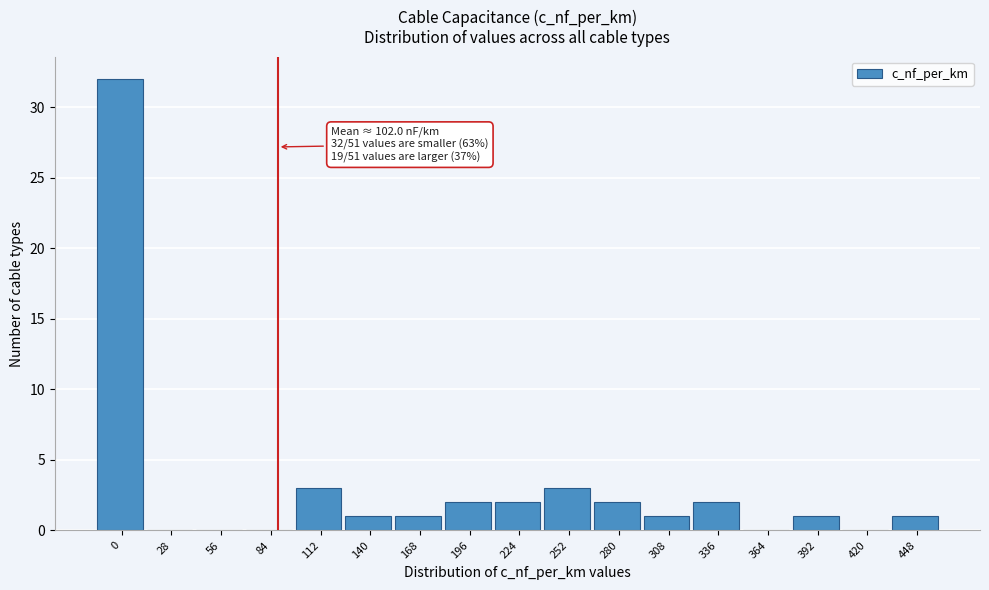

Reading right to left, extract all data points from this chart.

448=1	420=0	392=1	364=0	336=2	308=1	280=2	252=3	224=2	196=2	168=1	140=1	112=3	84=0	56=0	28=0	0=32